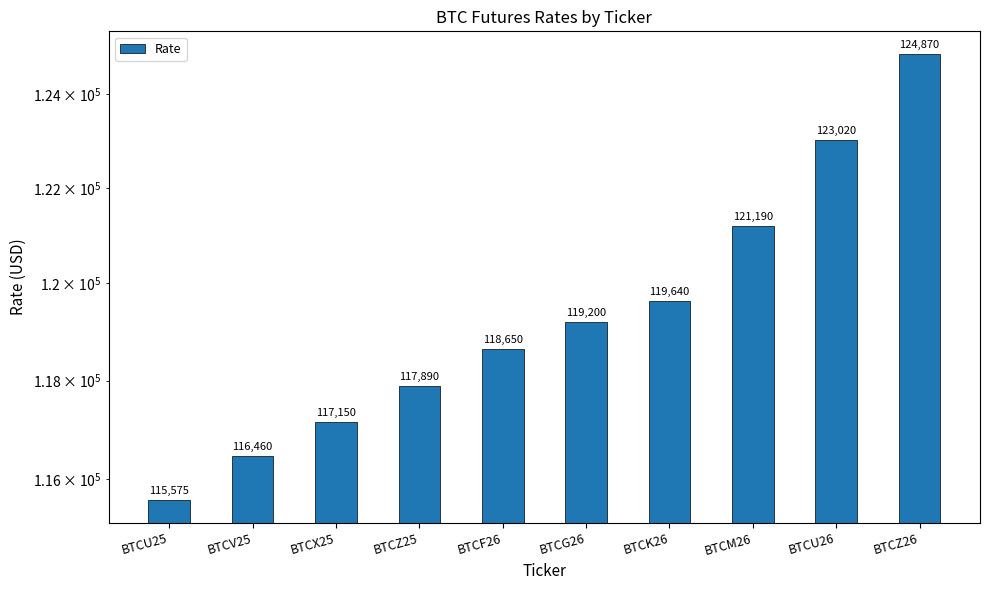

Does the chart contain stacked bars?

No